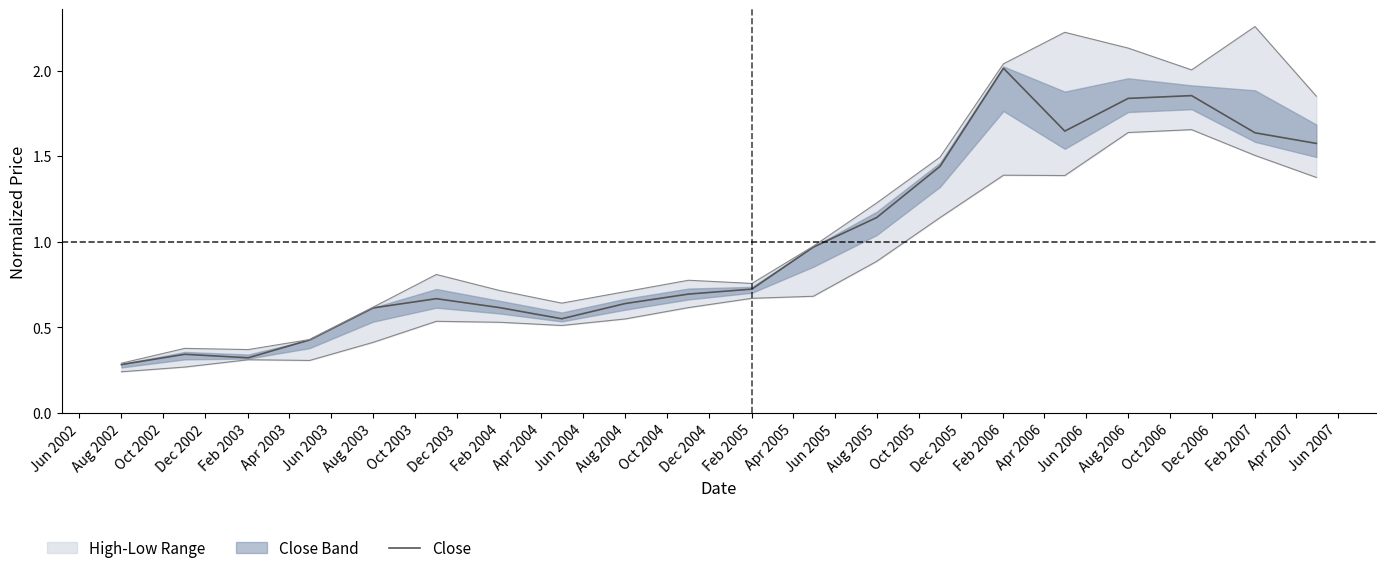

What is the value of the 18th point from the left?

1.9